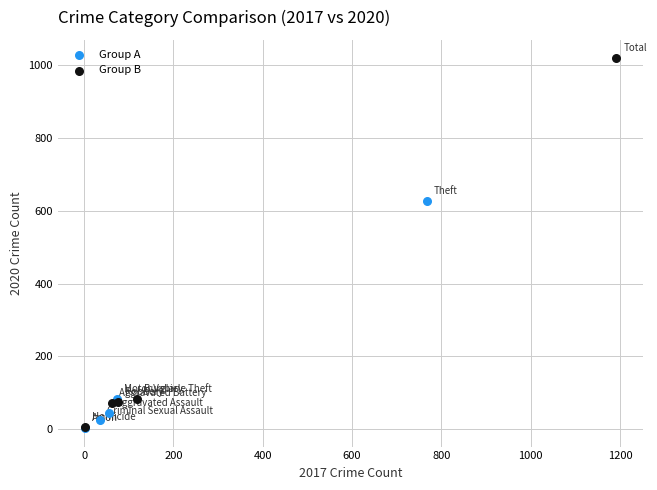

Which series has the widest spread of Y values?

Group B